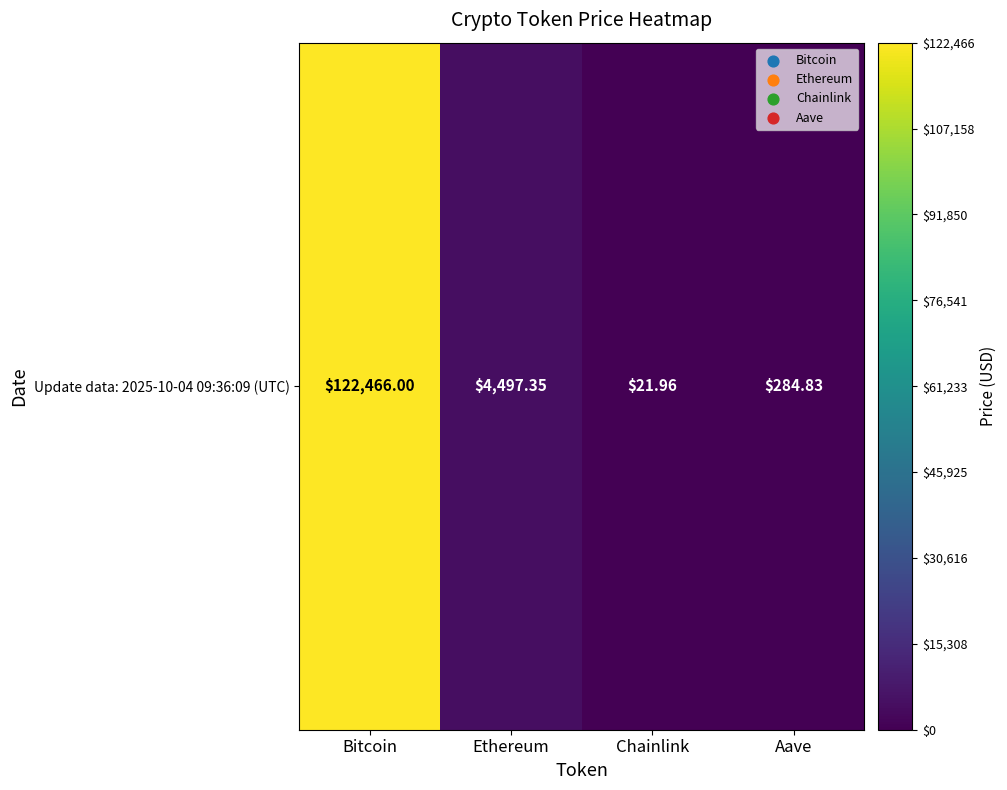

Which label corresponds to the smallest value in the chart?

Chainlink